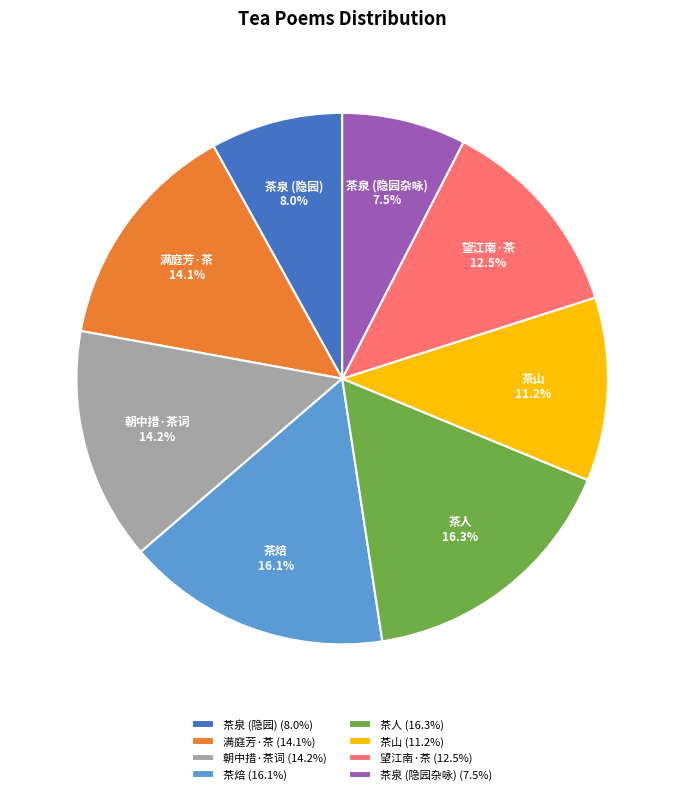

Which has a higher value, 茶焙 or 朝中措·茶词?

茶焙